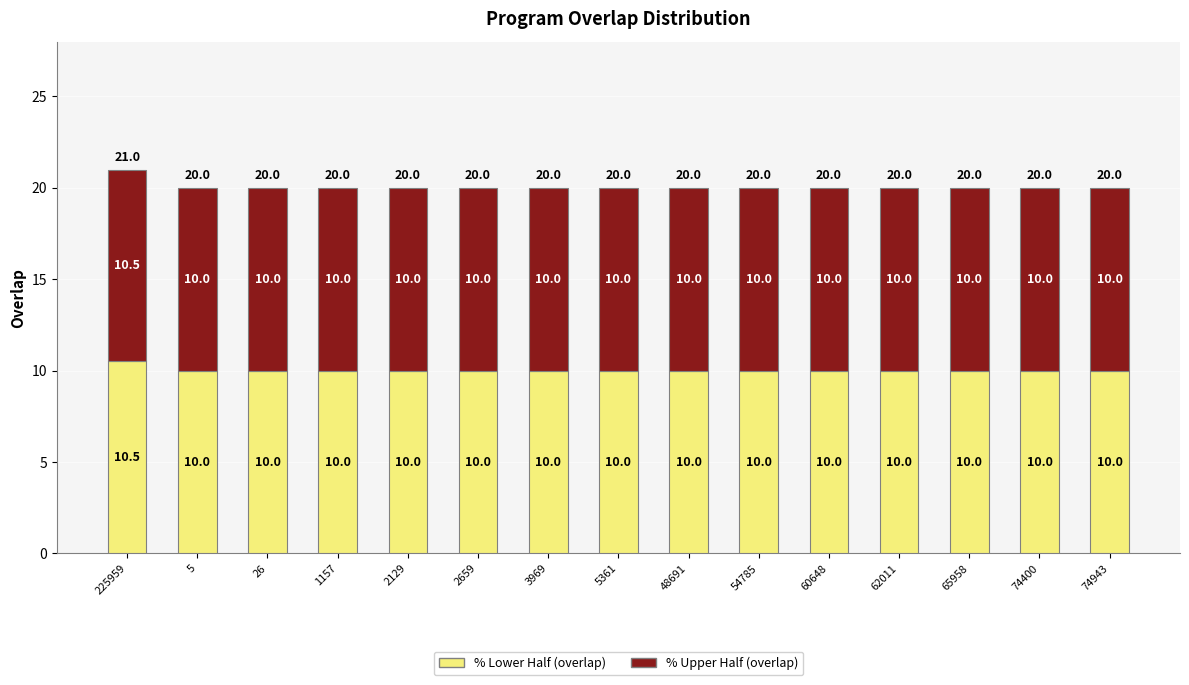

Count the % Lower Half (overlap) values in the range 10 to 11.

15